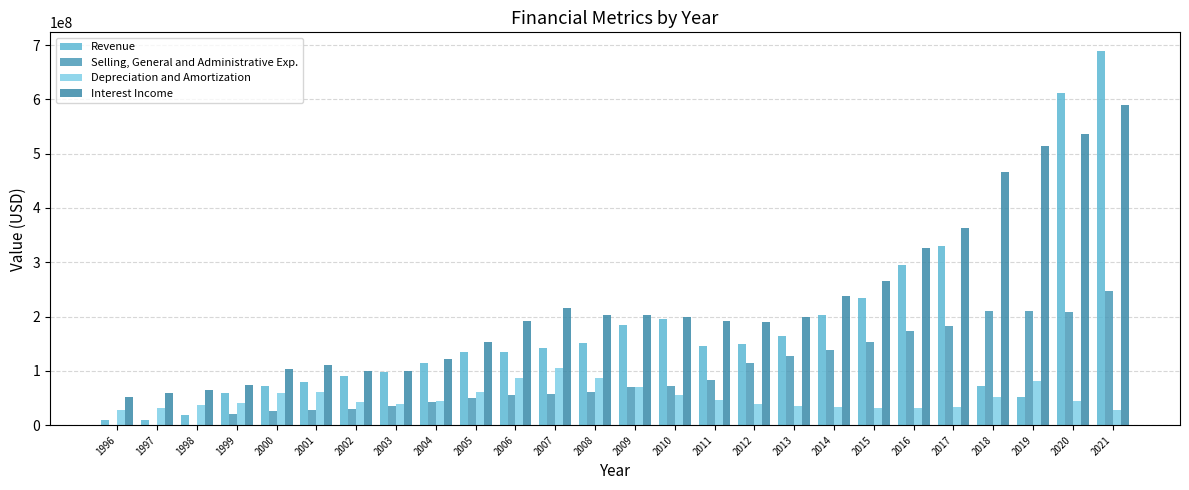

What is the difference between the Selling, General and Administrative Exp. values at 1998 and 2018?

208232000